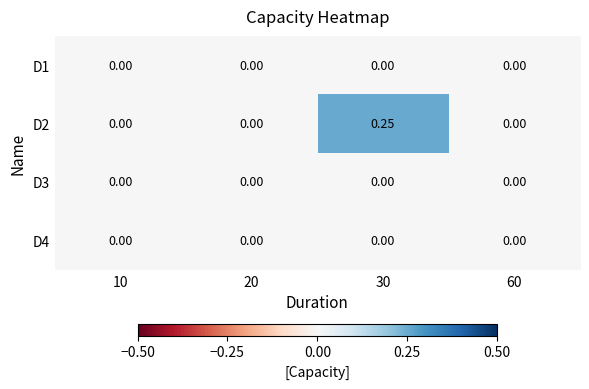

How many series are shown in this chart?

4